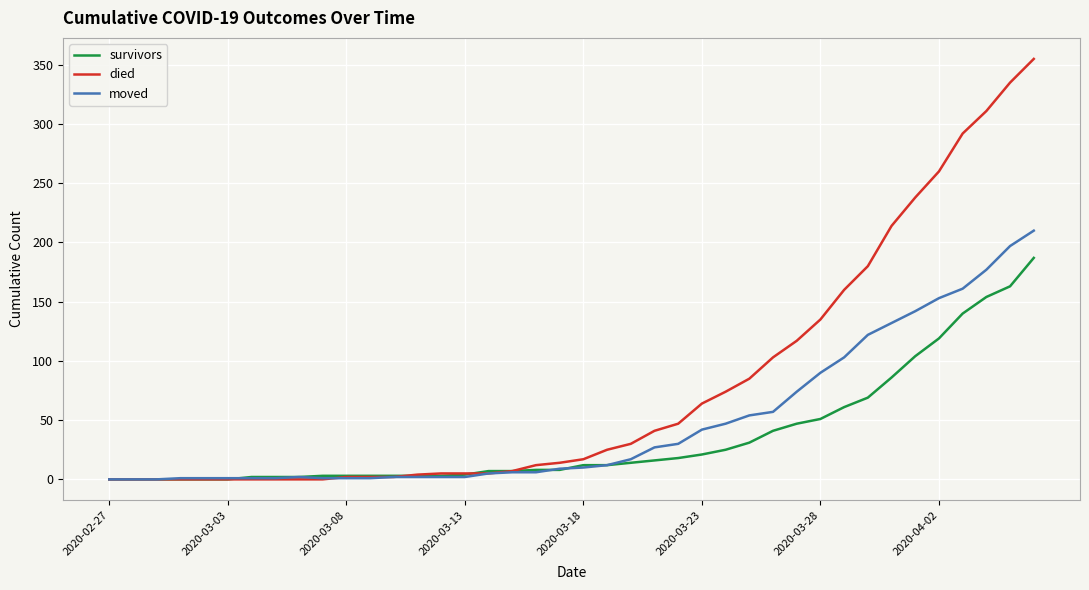

What is the highest value of the moved series?

210